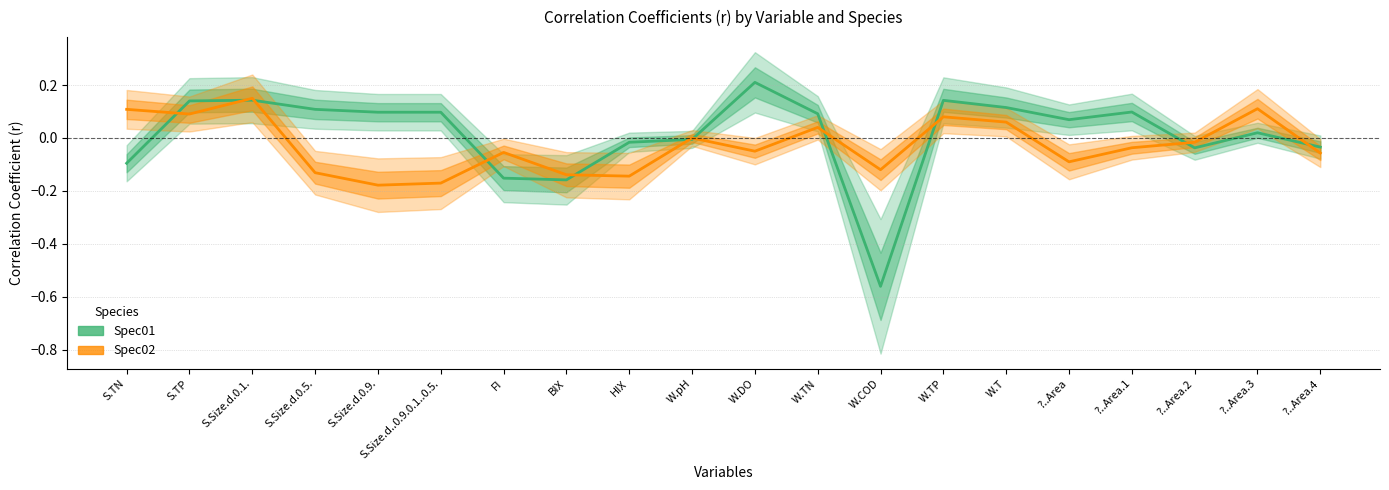

At how many categories does at least one series exceed 0?

13